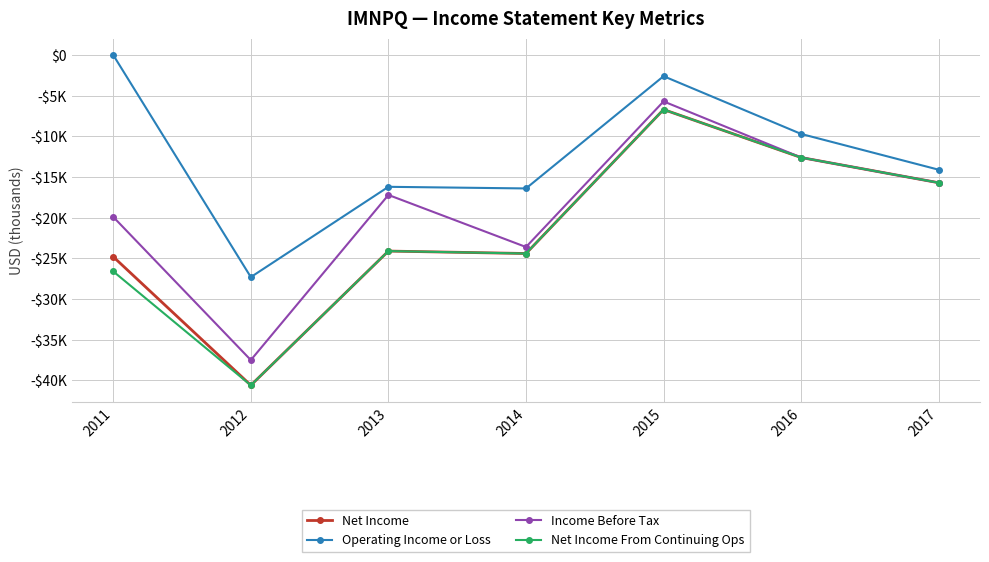

Read the Net Income value at 2011, to the nearest 10.

-24800